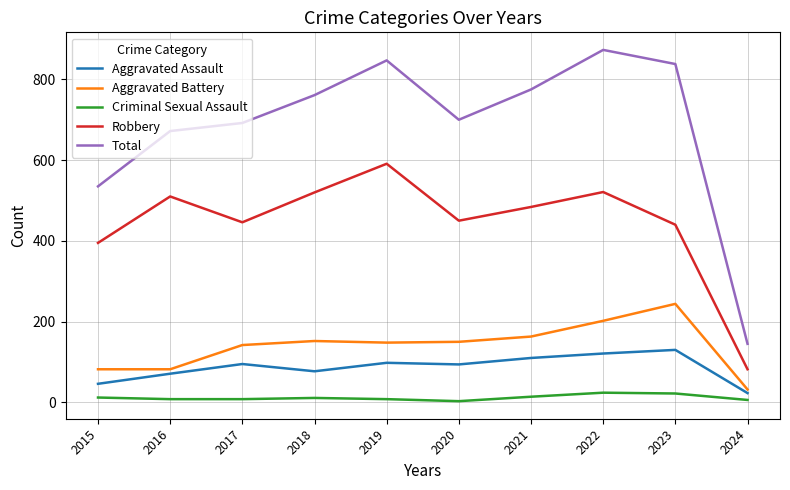

Is it true that Aggravated Battery equals 142 at 2017?

True